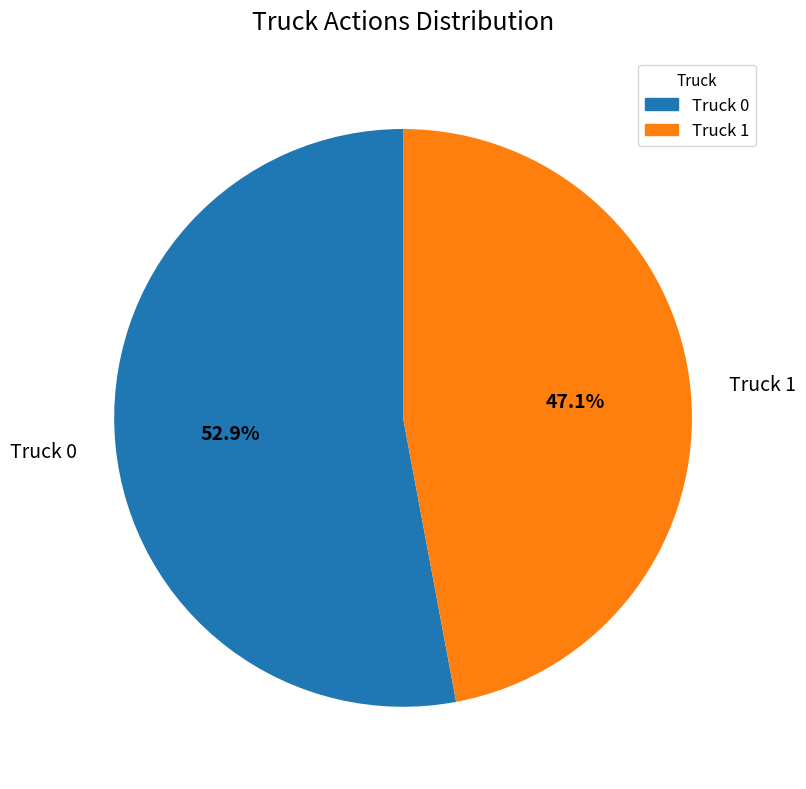

Approximately how many times larger is the value at Truck 1 compared to Truck 0?

0.9